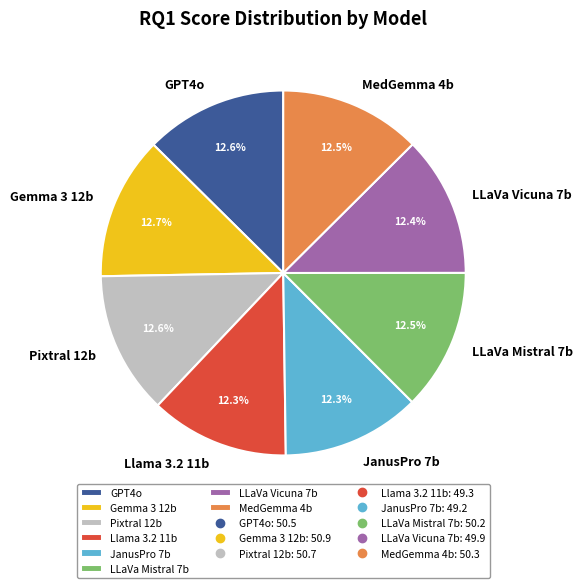

How much of the chart is everything except MedGemma 4b?

87.5%